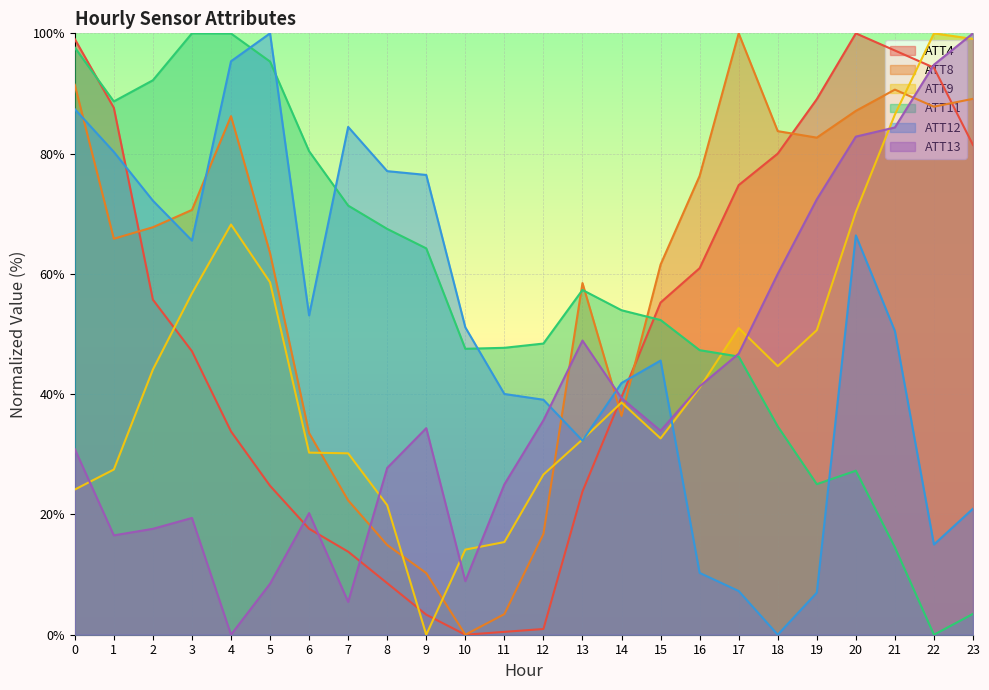

What is the difference between the maximum and minimum values in the ATT13 series?

100.0